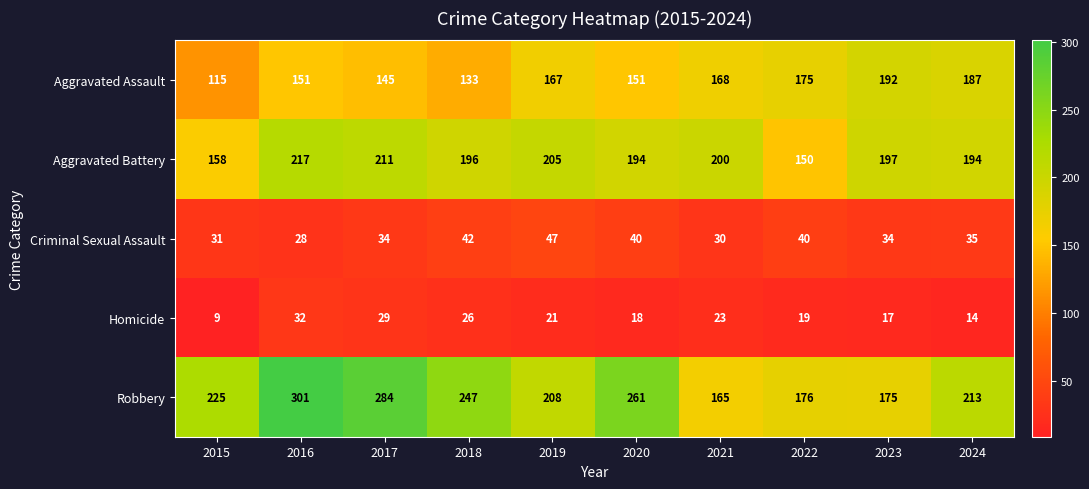

Is it true that Aggravated Battery equals 116 at 2016?

False